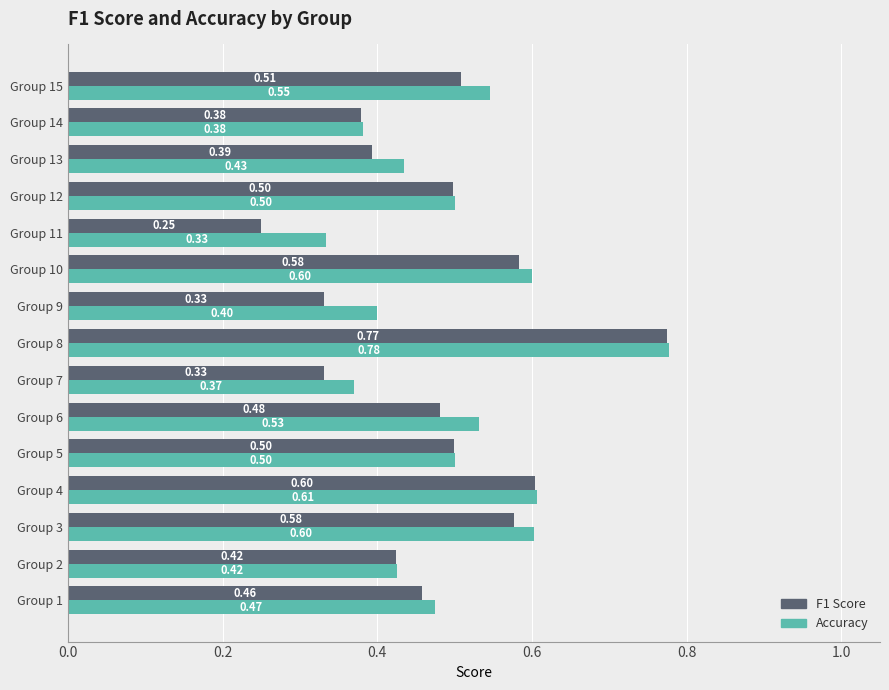

Which series has the widest spread of values?

F1 Score